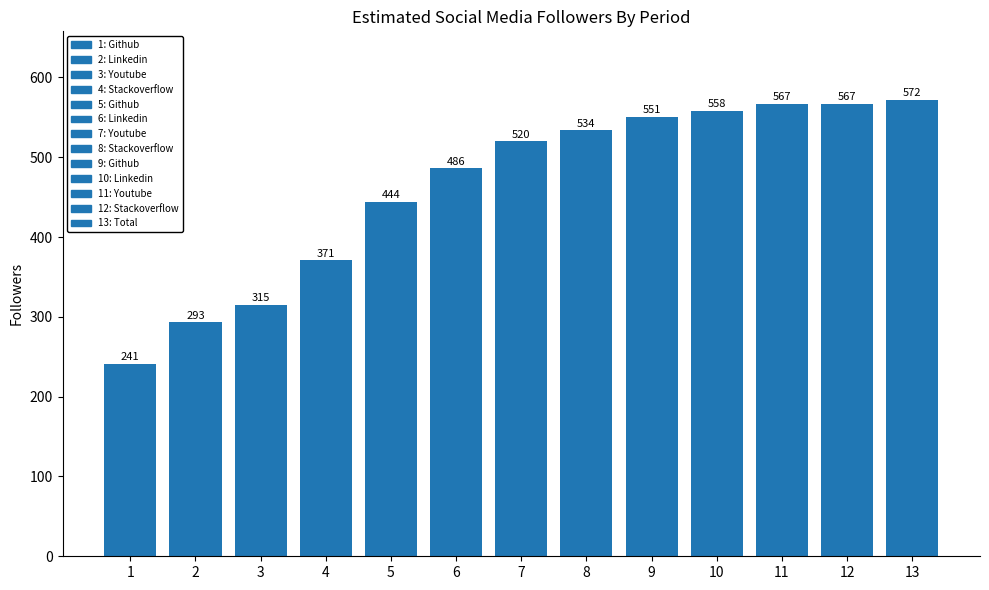

Read the value at 8.

534